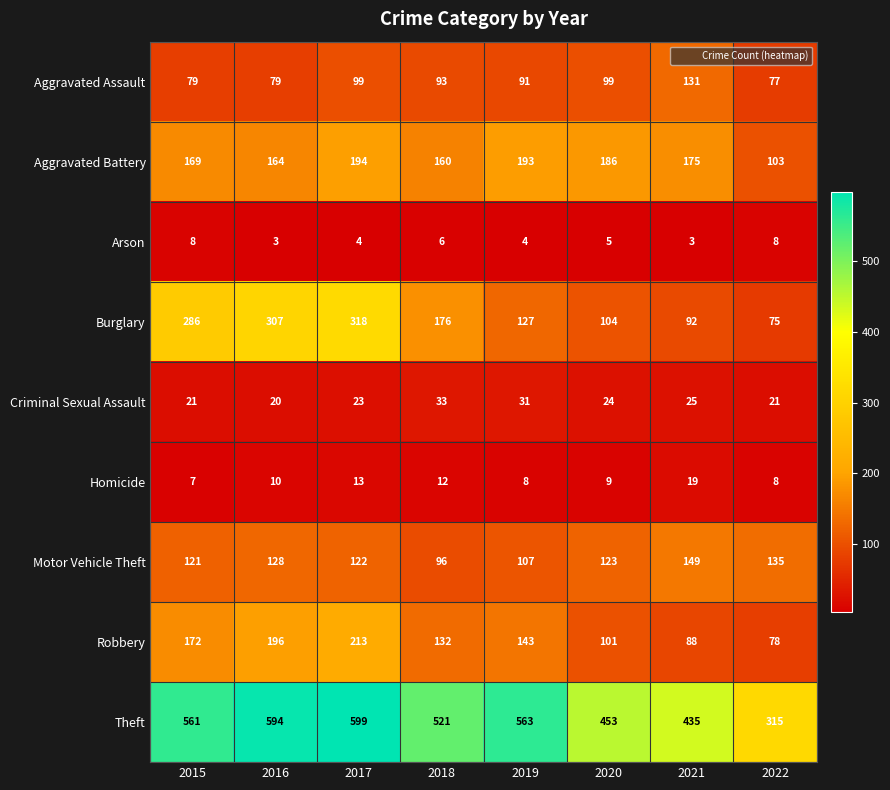

What is the difference between the maximum and minimum values in the Theft series?

284